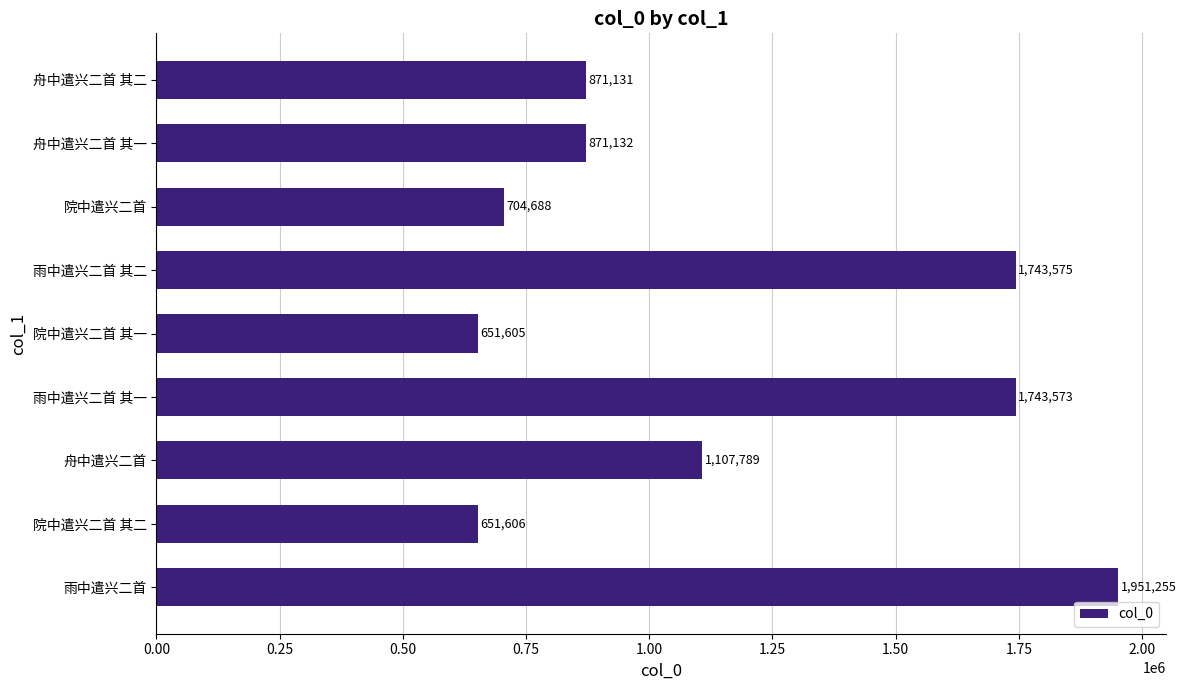

The chart shows a value of 2888914 at 雨中遣兴二首. True or false?

False